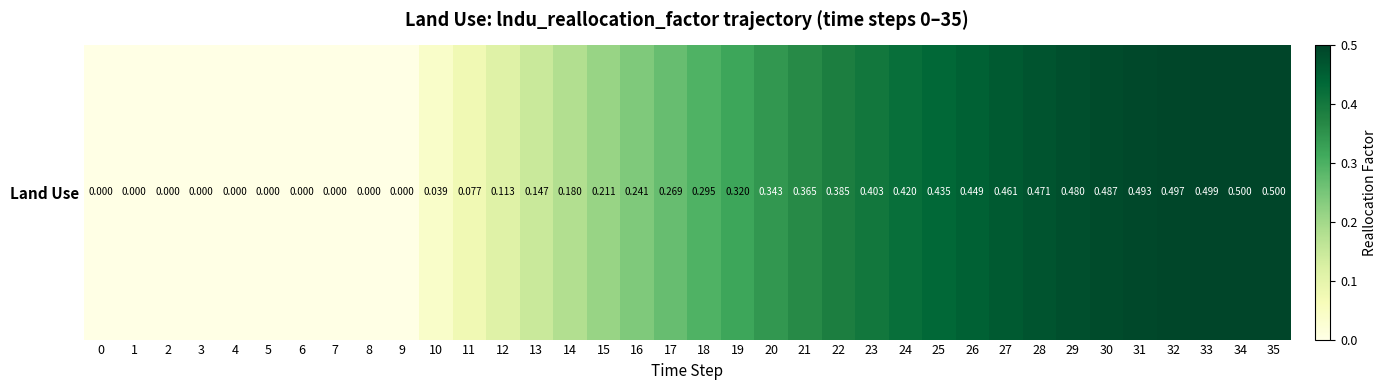

What is the average value?

0.3